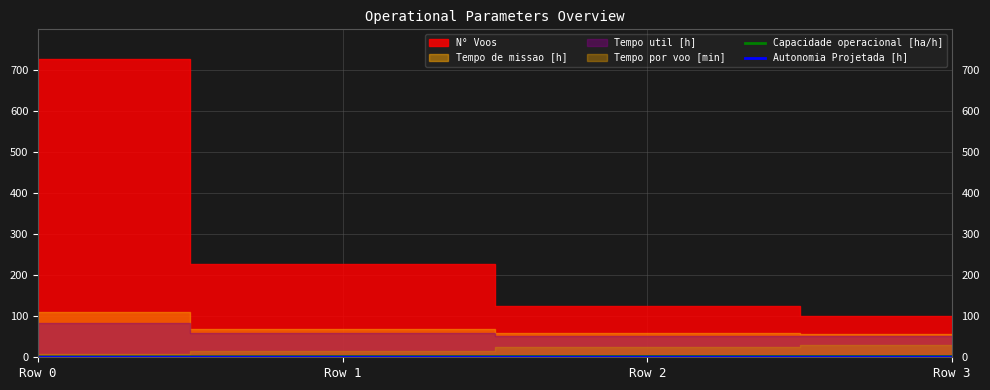

At which label does Capacidade operacional [ha/h] reach its peak?

Row 3